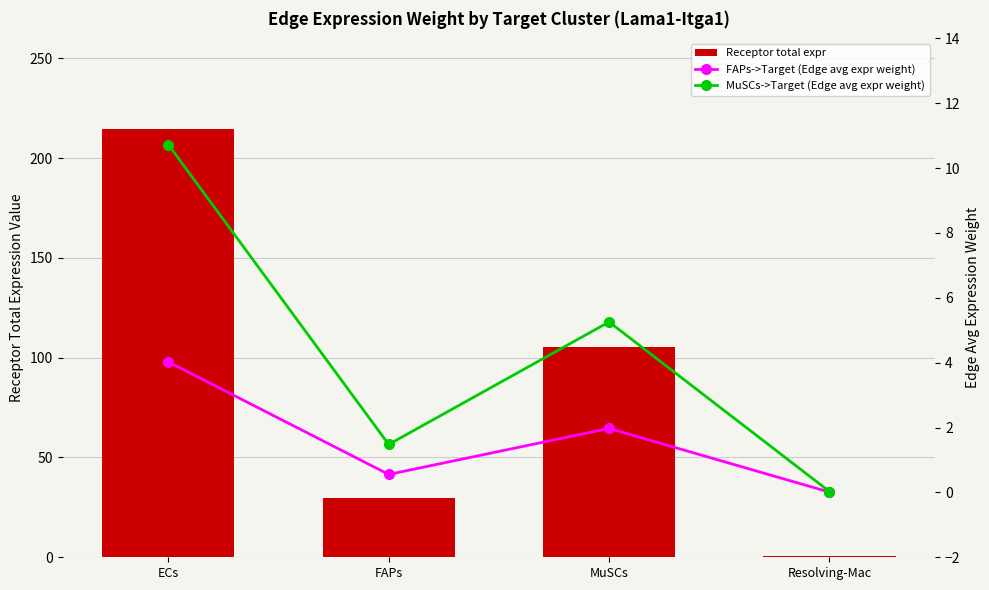

Which has a higher value, ECs or FAPs?

ECs